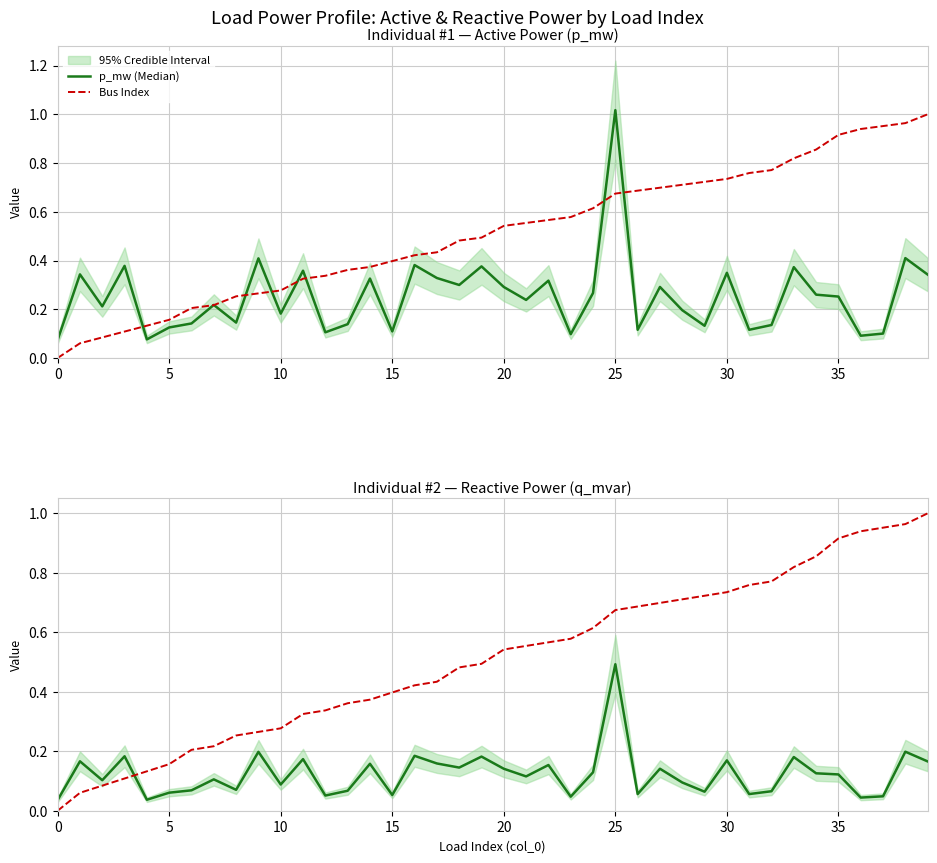

What is the label of the 8th point from the right?

32